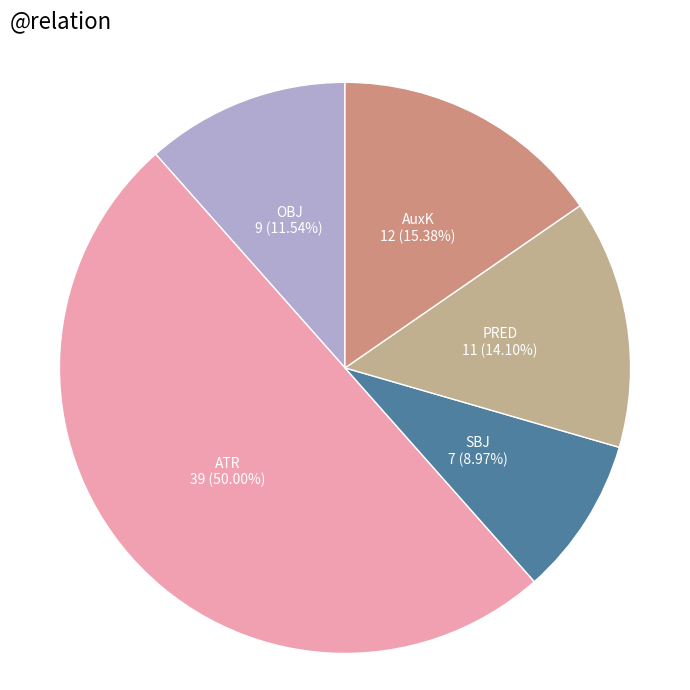

Count the number of slices in the pie.

5